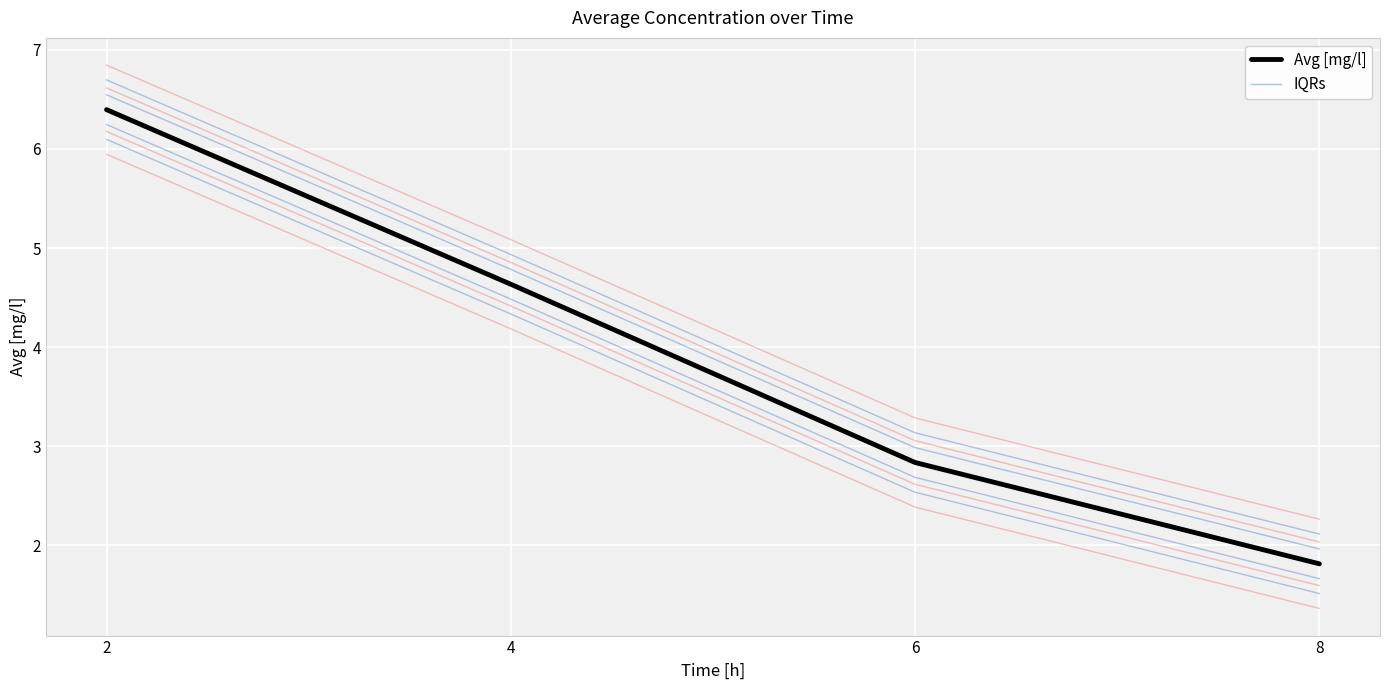

Reading left to right, list all the values displayed in this chart.

Avg [mg/l]: 6.4	4.6	2.8	1.8
IQRs: 6.7	4.9	3.1	2.1